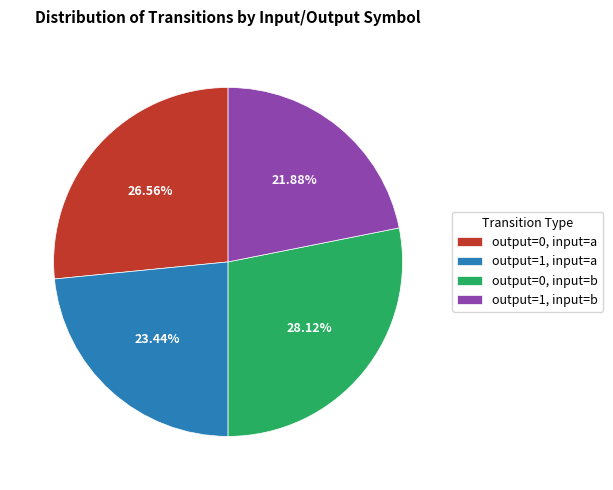

Between output=1, input=a and output=0, input=a, which is larger?

output=0, input=a